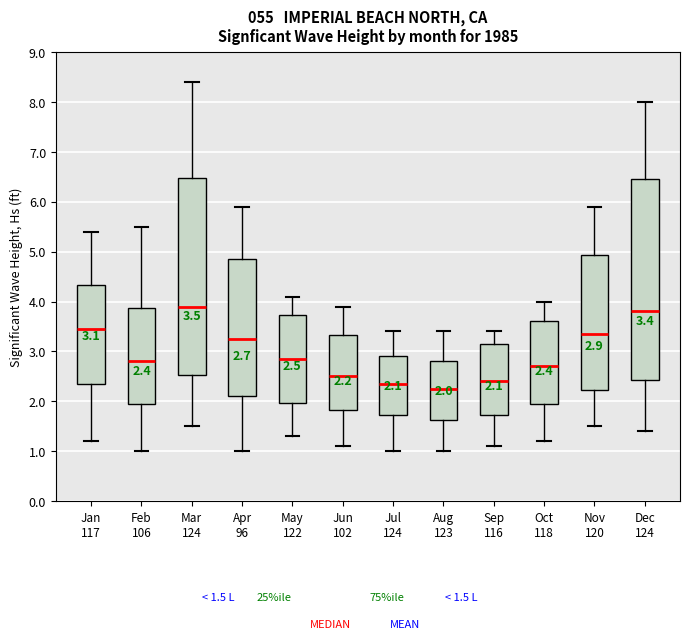

Which box's median line is the highest?

Mar 124